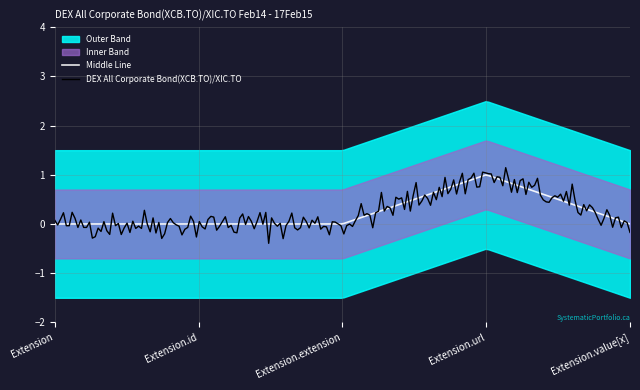

What is the difference between the Base Min values at Extension.url and Extension.extension?

1